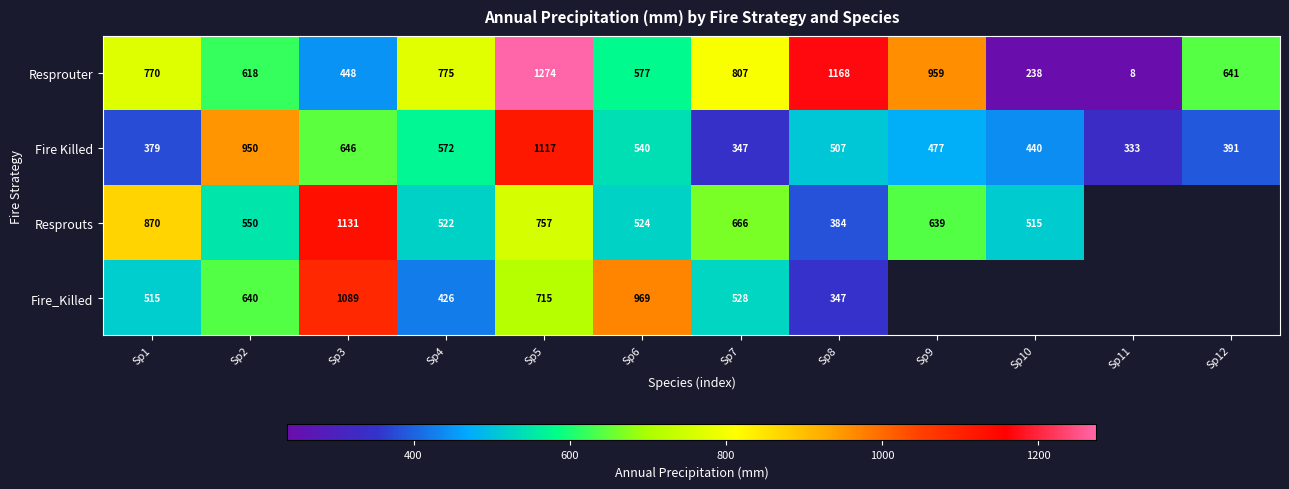

Which category has the highest value in the Resprouter series?

Sp5